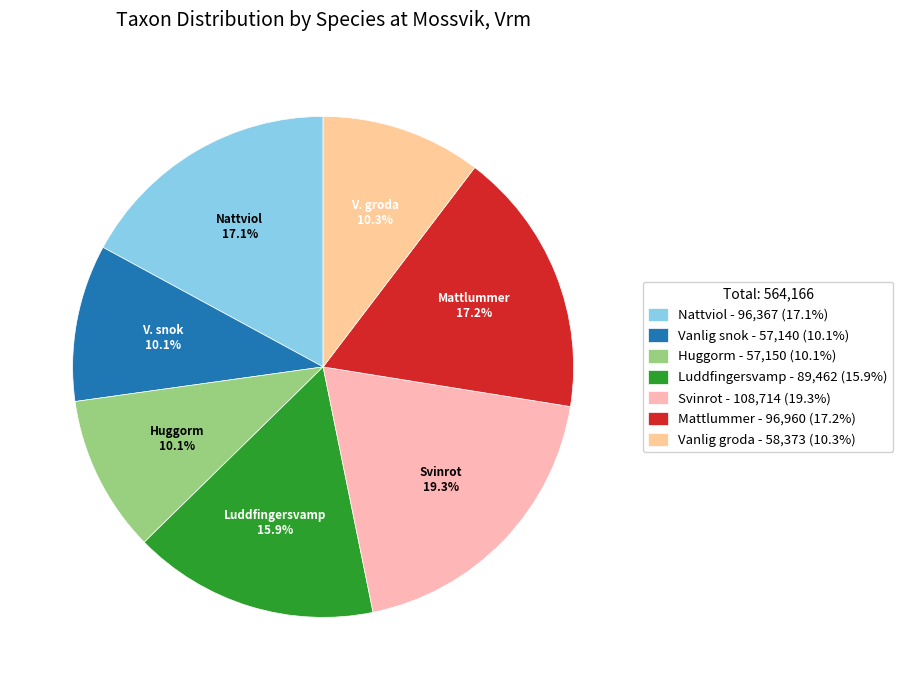

To the nearest percent, what is the combined percentage of Svinrot and Vanlig snok?

29%